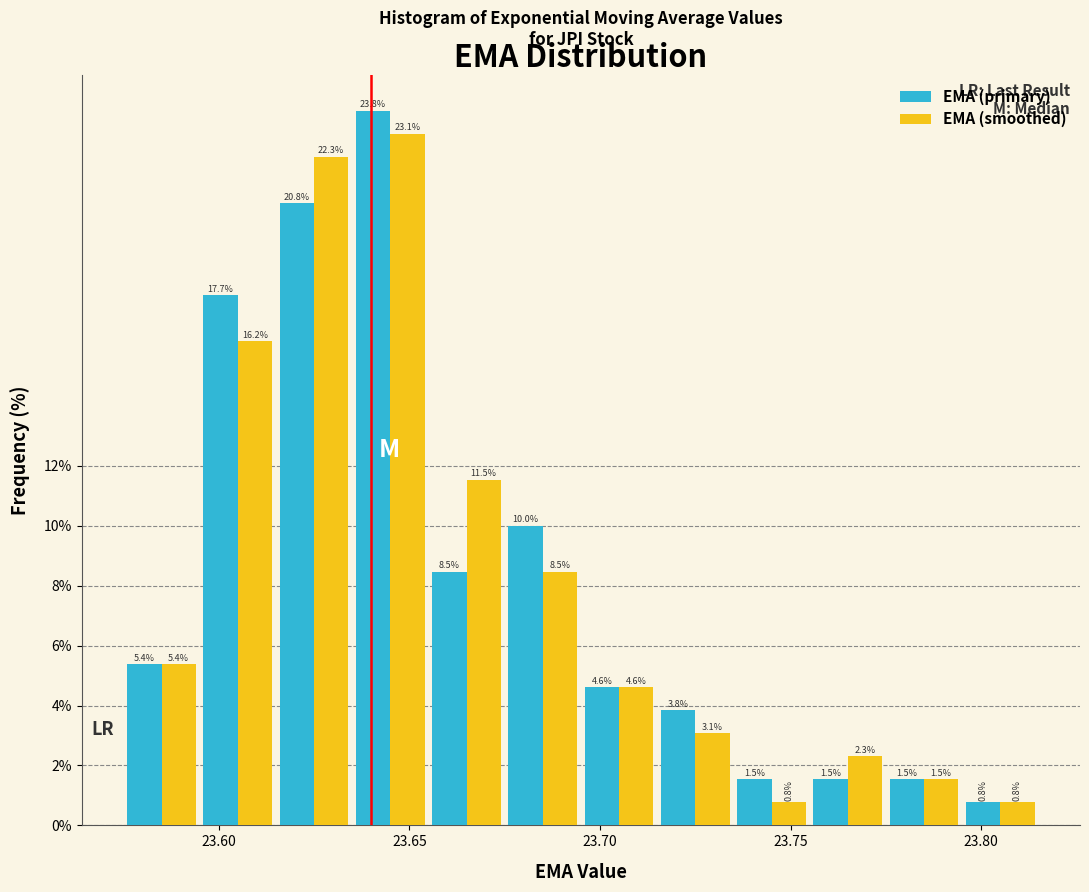

Reading left to right, list every range on the x-axis with the height of the bar of each series over it.

23.575 to 23.595: EMA (primary)=5.4	EMA (smoothed)=5.4
23.595 to 23.615: EMA (primary)=17.7	EMA (smoothed)=16.2
23.615 to 23.635: EMA (primary)=20.8	EMA (smoothed)=22.3
23.635 to 23.655: EMA (primary)=23.8	EMA (smoothed)=23.1
23.655 to 23.675: EMA (primary)=8.5	EMA (smoothed)=11.5
23.675 to 23.695: EMA (primary)=10.0	EMA (smoothed)=8.5
23.695 to 23.715: EMA (primary)=4.6	EMA (smoothed)=4.6
23.715 to 23.735: EMA (primary)=3.8	EMA (smoothed)=3.1
23.735 to 23.755: EMA (primary)=1.5	EMA (smoothed)=0.8
23.755 to 23.775: EMA (primary)=1.5	EMA (smoothed)=2.3
23.775 to 23.795: EMA (primary)=1.5	EMA (smoothed)=1.5
23.795 to 23.815: EMA (primary)=0.8	EMA (smoothed)=0.8